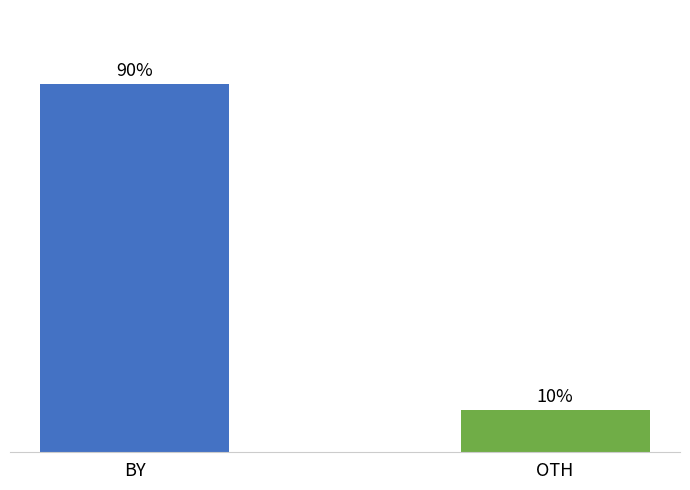

What is the label of the 1st bar from the left?

BY